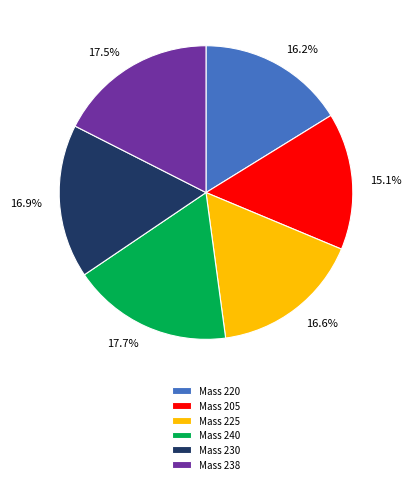

What is the ratio of the value at Mass 230 to the value at Mass 240?

1.0